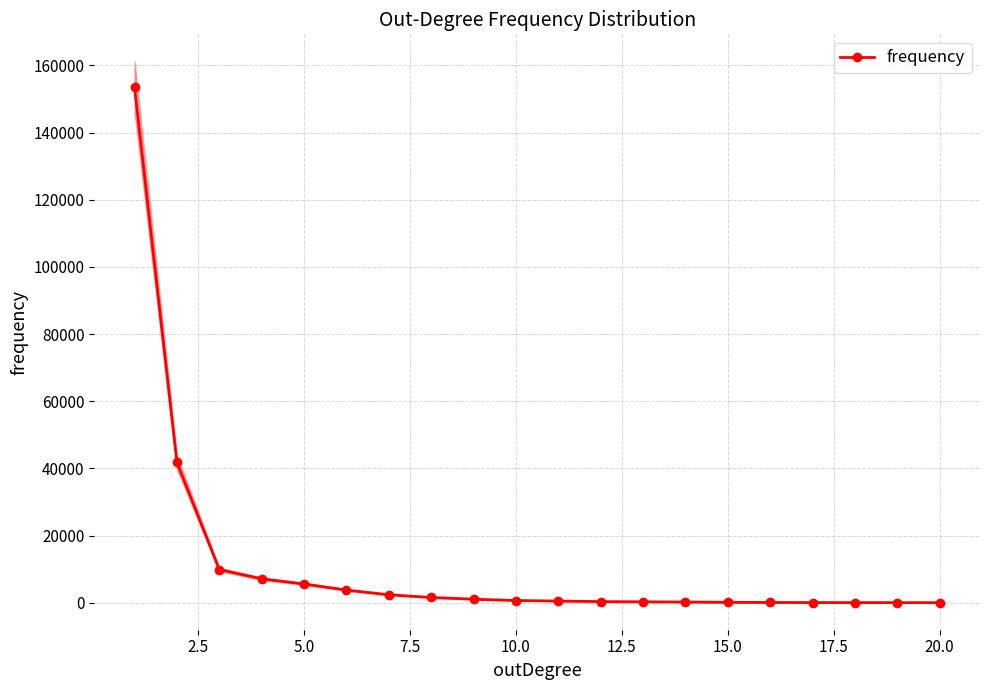

How many lines are shown in the chart?

1